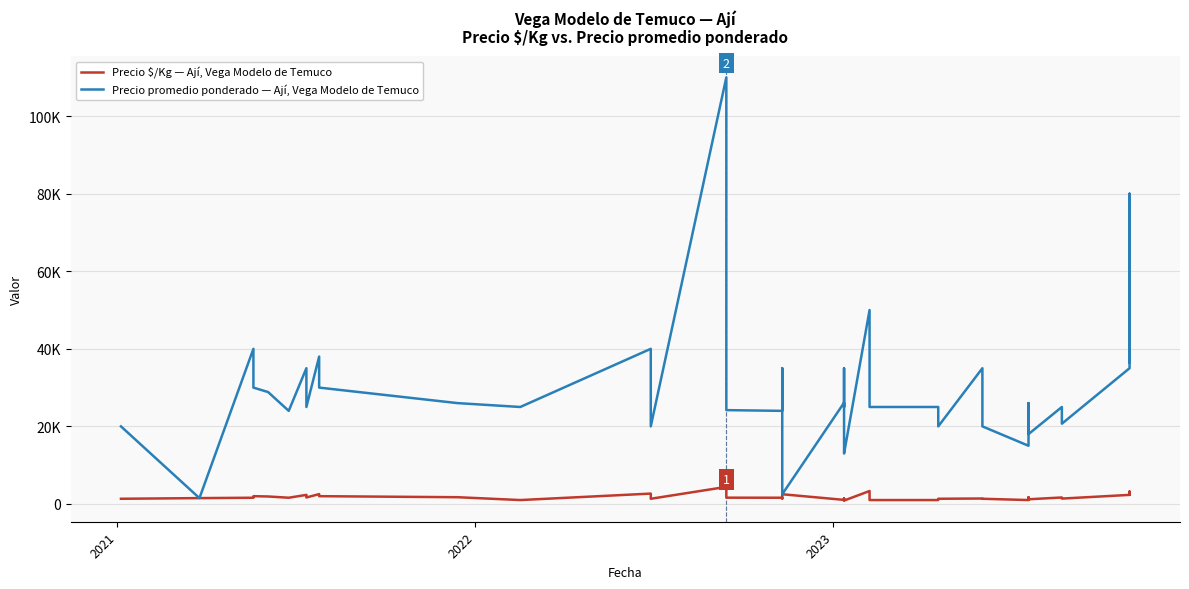

Rank the series by their average value, from lowest to highest.

Precio $/Kg — Ají, Vega Modelo de Temuco, Precio promedio ponderado — Ají, Vega Modelo de Temuco